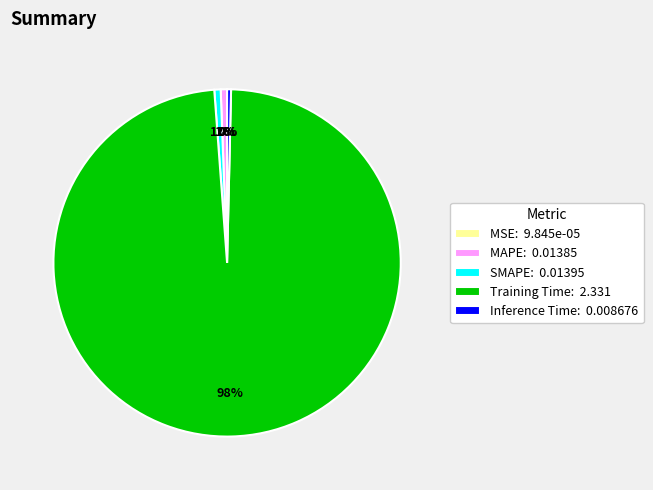

Does any single category account for the majority?

Yes